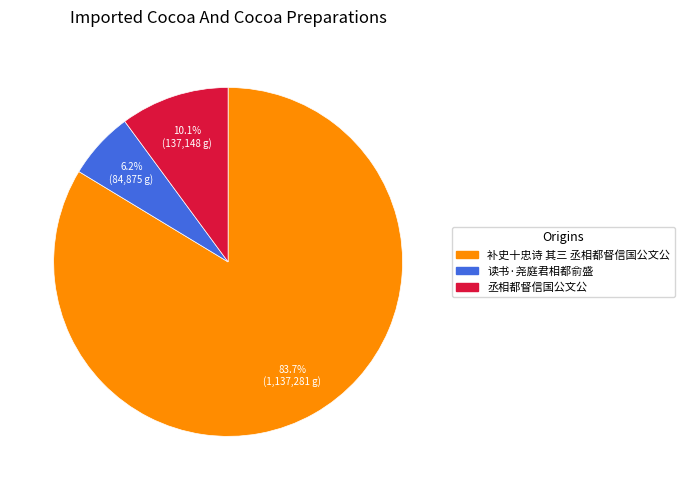

True or false: 补史十忠诗 其三 丞相都督信国公文公 accounts for 90% of the total.

False